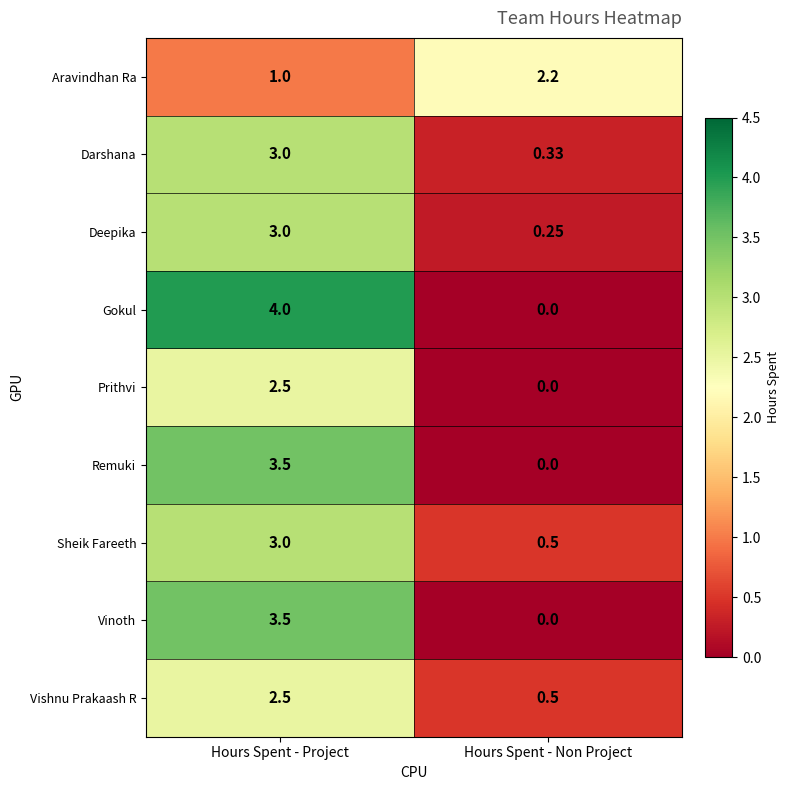

Rank the categories by Darshana value from highest to lowest.

Hours Spent - Project, Hours Spent - Non Project